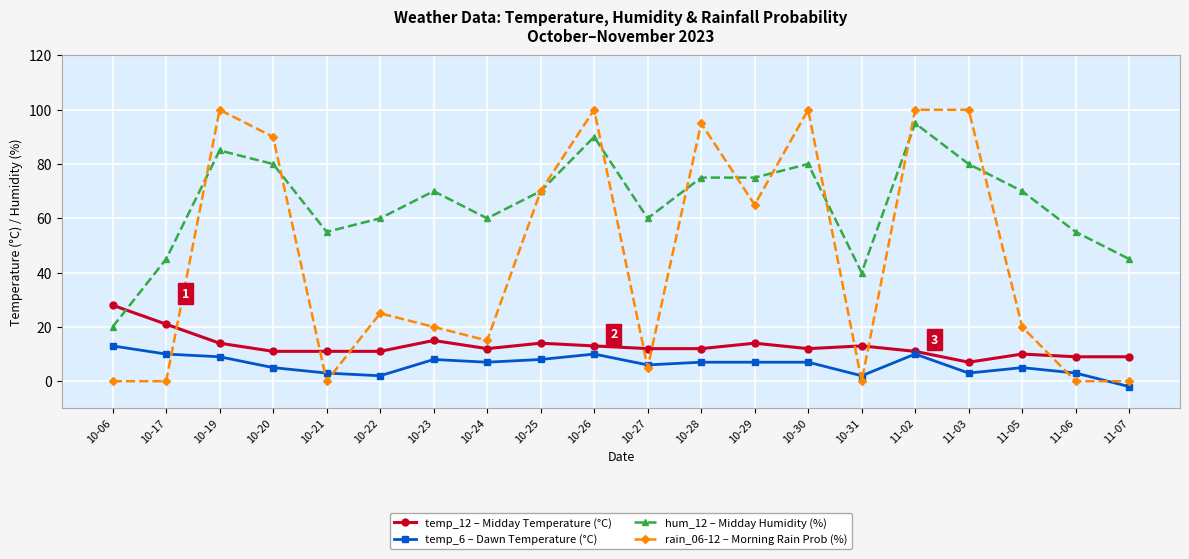

At how many categories does at least one series exceed 51?

16